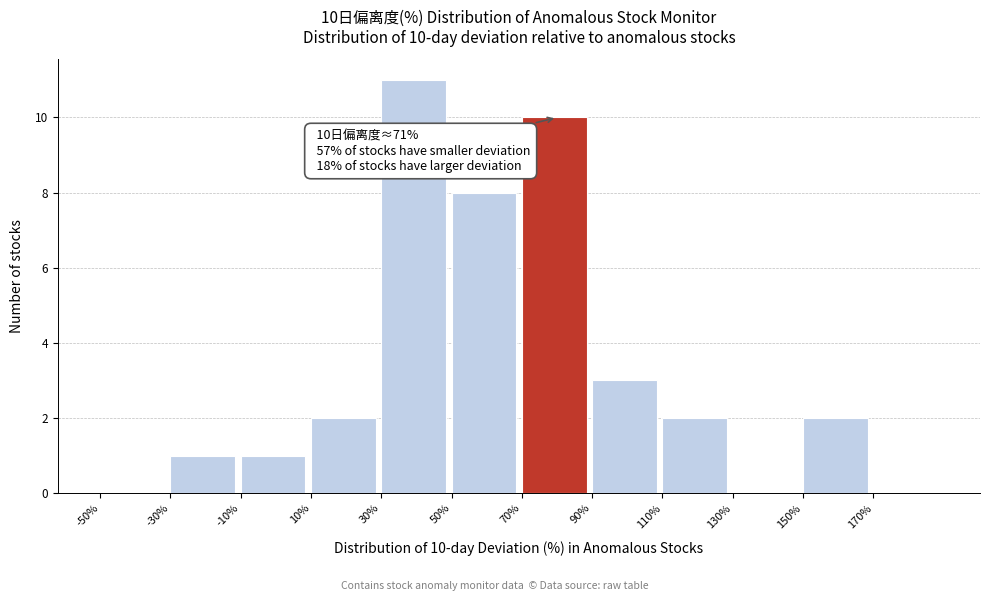

Which range on the x-axis has the tallest bar?

30 to 50